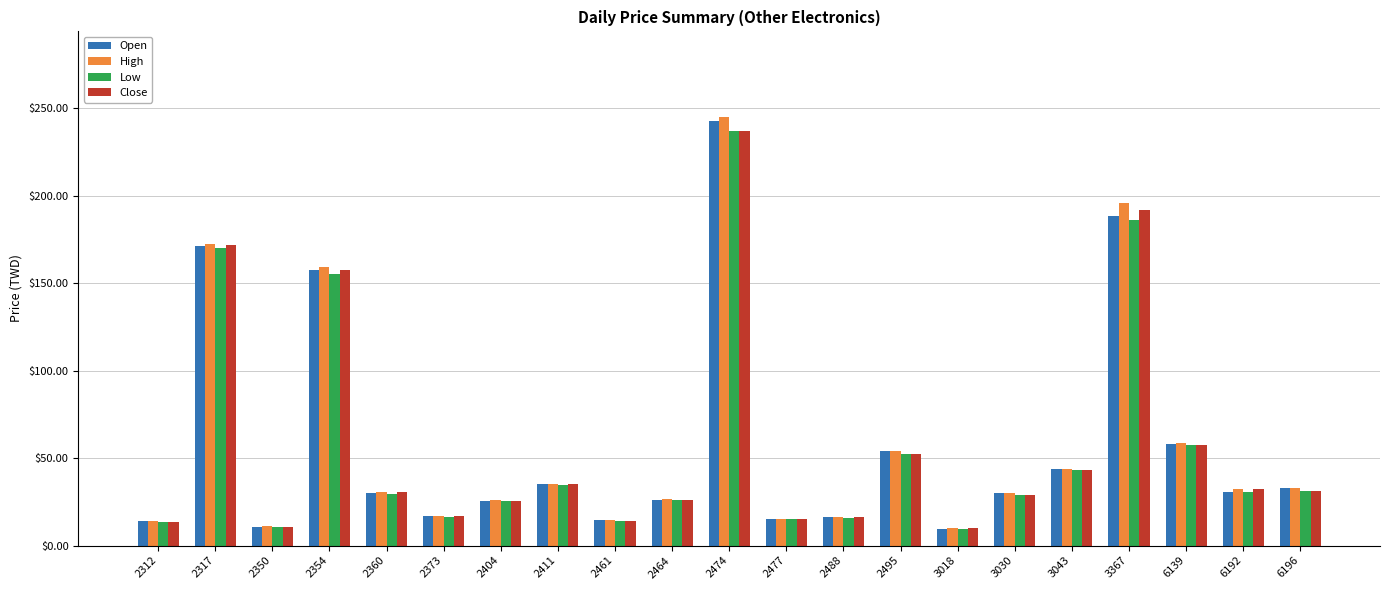

At which category is the sum across all series the highest?

2474